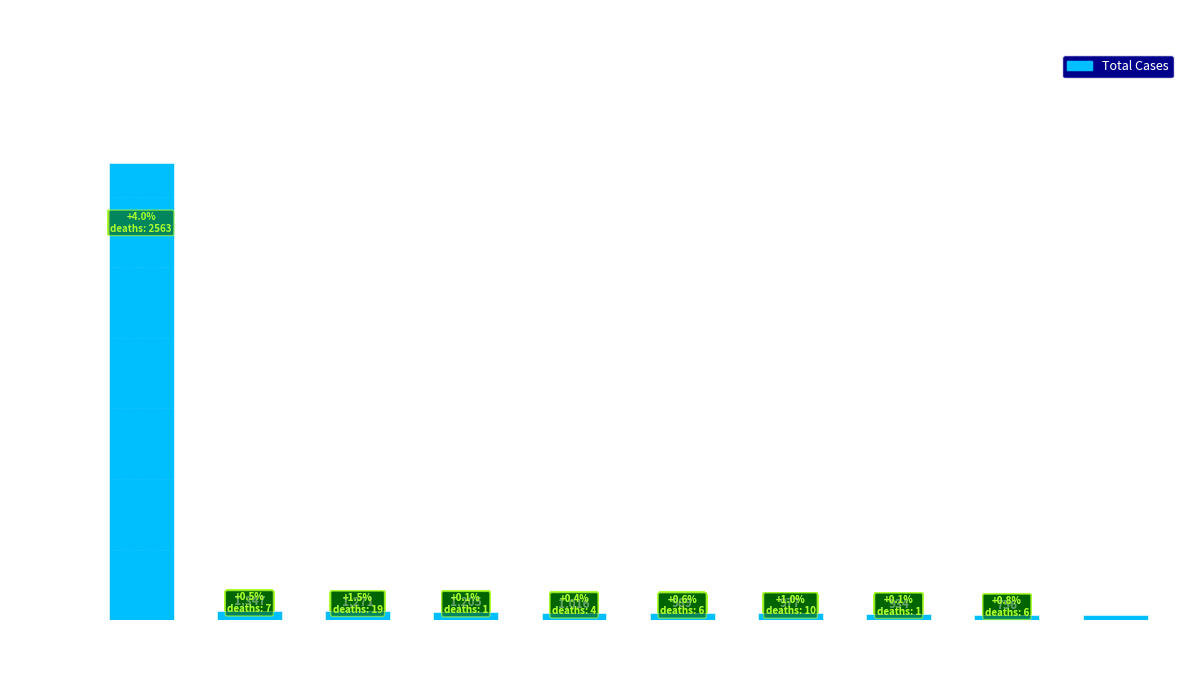

What position from the right is Shandong?

2